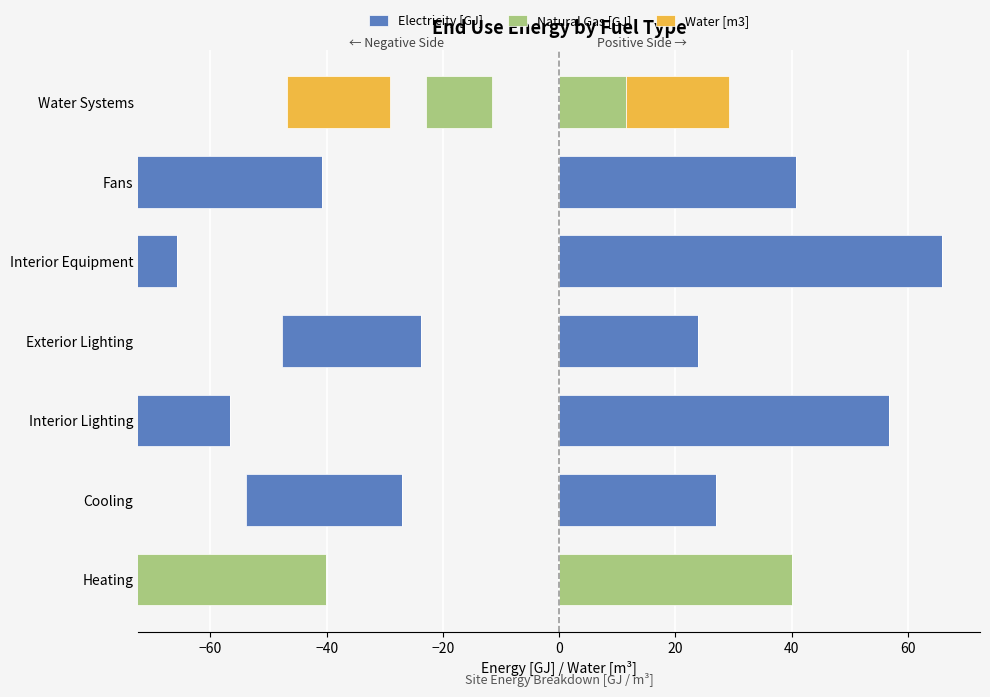

Reading right to left, what are all the values shown in this chart?

Electricity [GJ]: 40=0.0	20=40.8	0=65.8	−20=23.8	−40=56.7	−60=26.9	−80=0.0
Natural Gas [GJ]: 40=11.5	20=0.0	0=0.0	−20=0.0	−40=0.0	−60=0.0	−80=40.0
Water [m3]: 40=17.6	20=0.0	0=0.0	−20=0.0	−40=0.0	−60=0.0	−80=0.0